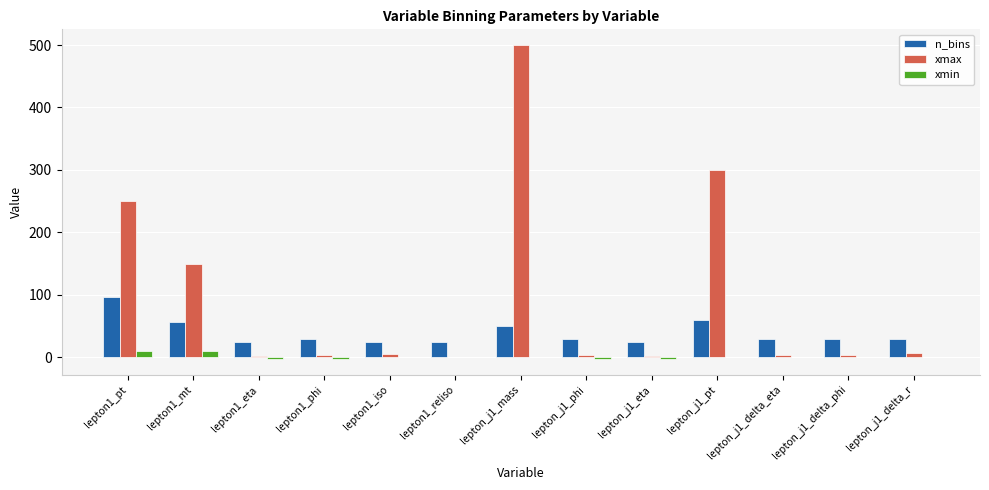

Which series changed the most between lepton1_pt and lepton1_mt?

xmax